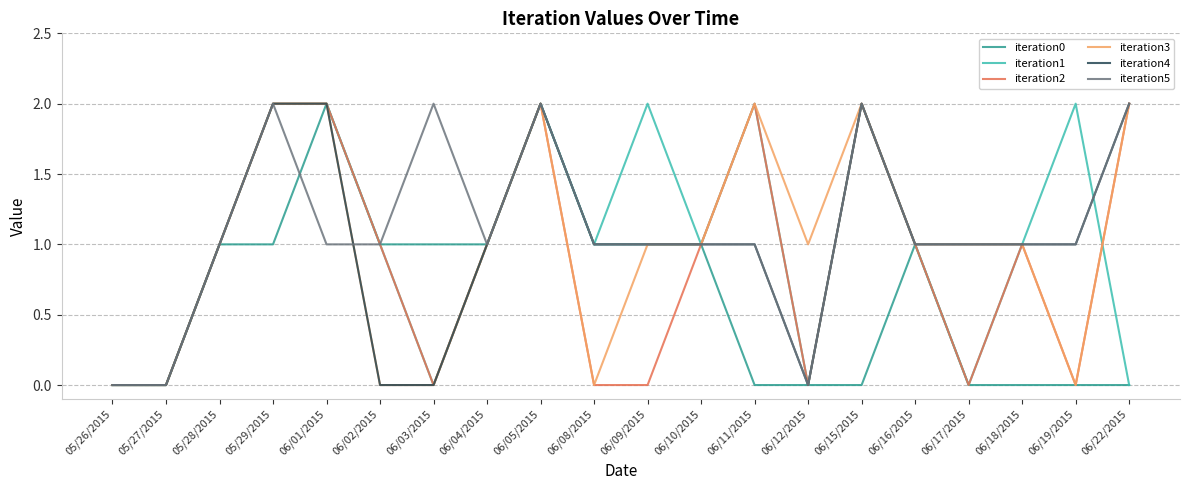

What is the difference between the second highest and second lowest values in the iteration4 series?

2